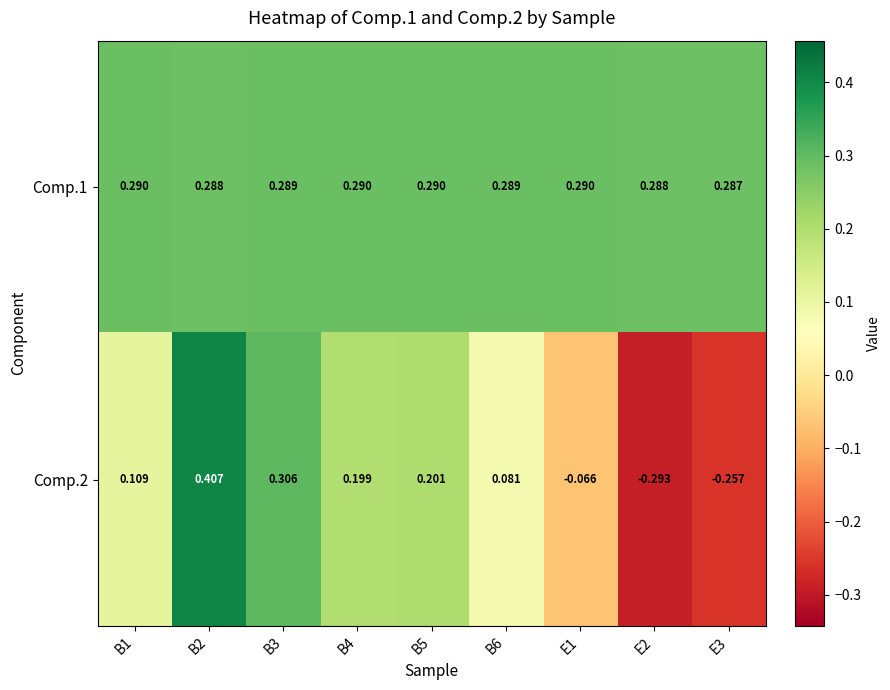

Rank the series by their average value, from highest to lowest.

Comp.1, Comp.2